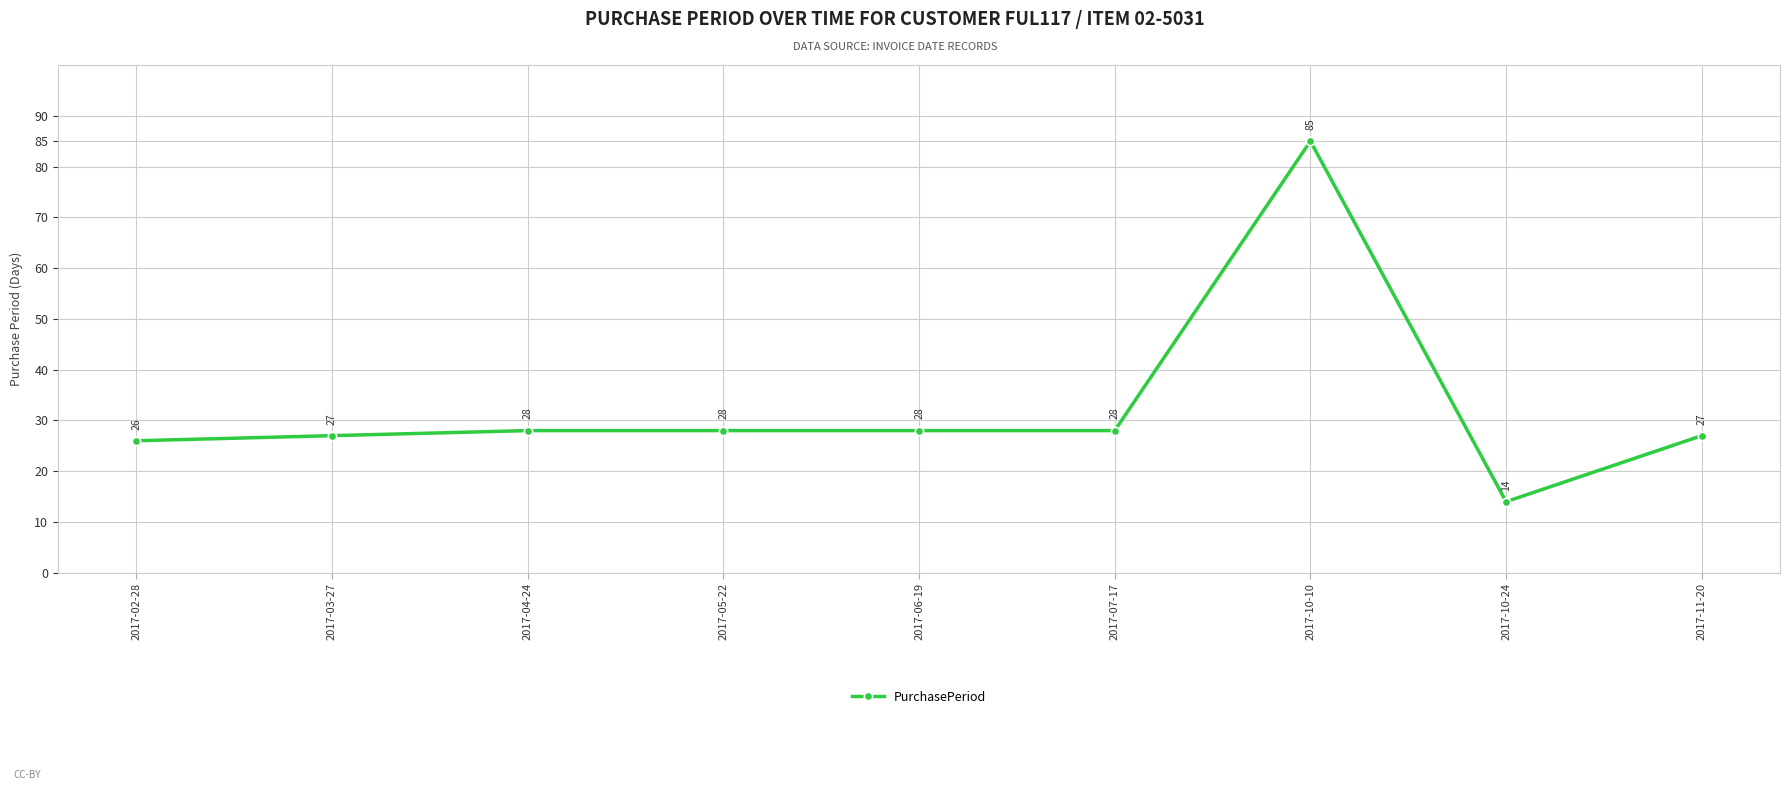

Reading left to right, transcribe all the data shown in this chart.

2017-02-28=26	2017-03-27=27	2017-04-24=28	2017-05-22=28	2017-06-19=28	2017-07-17=28	2017-10-10=85	2017-10-24=14	2017-11-20=27